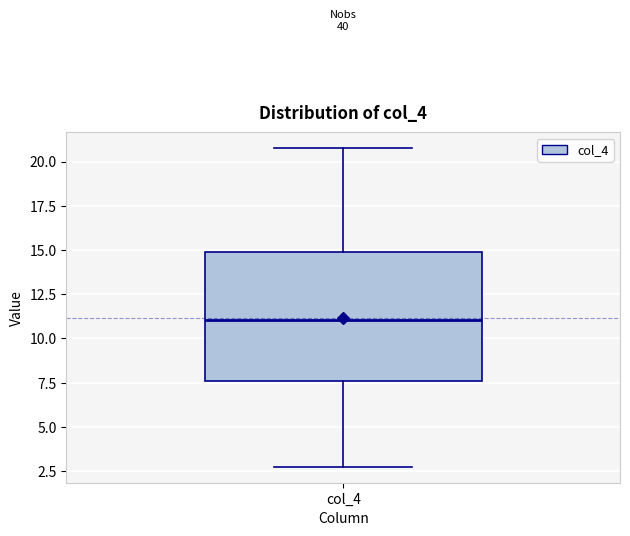

Where does the lower whisker of the box for col_4 end on the y-axis? The values are not printed on the chart, so give them approximately, as read against the axis.

3.0